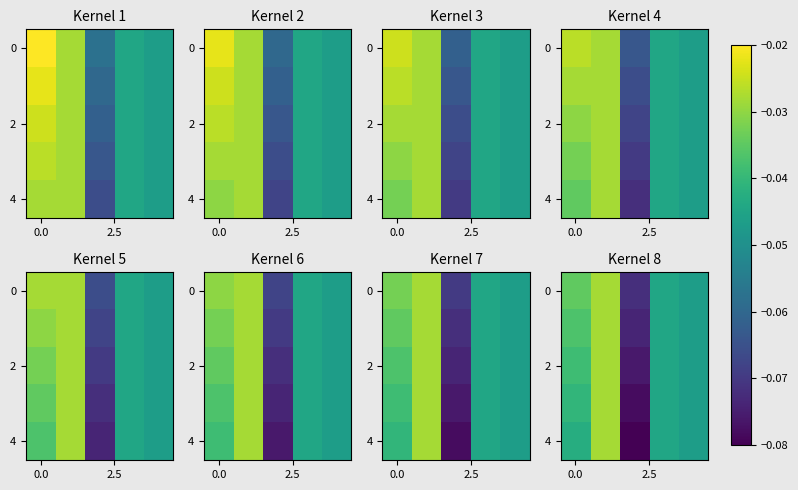

What is the total value across all series at 4?

-0.2